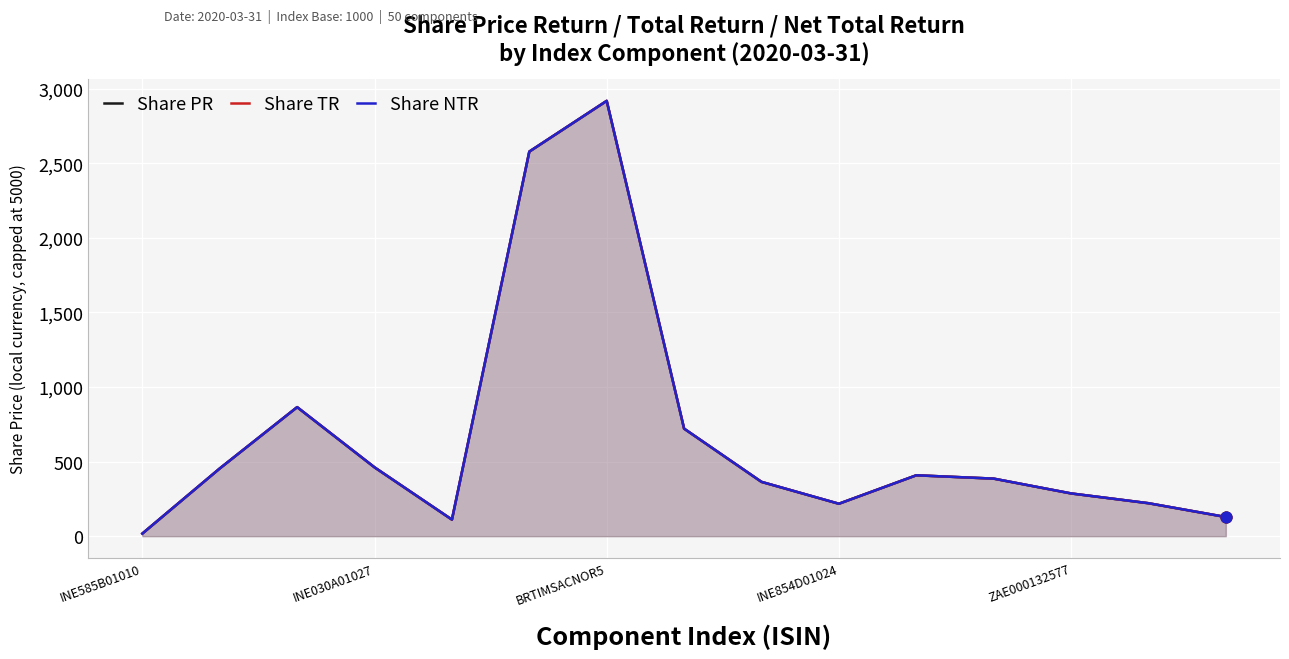

Which series contains the lowest Y value?

Share PR